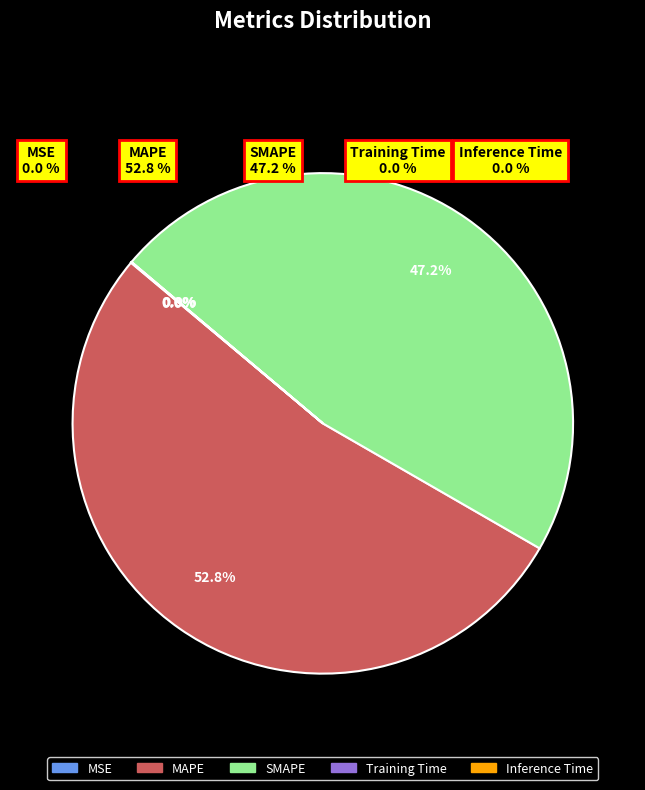

Which category accounts for the majority?

MAPE